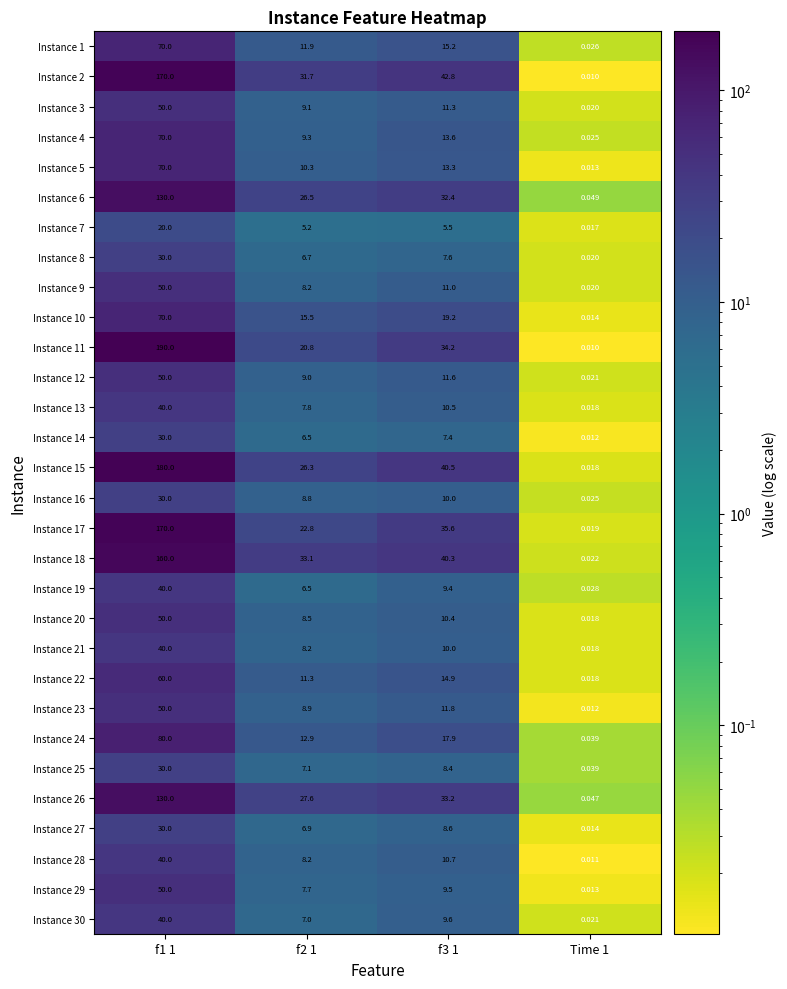

Is the value of Instance 17 at Time 1 greater than the value of Instance 26 at Time 1?

No